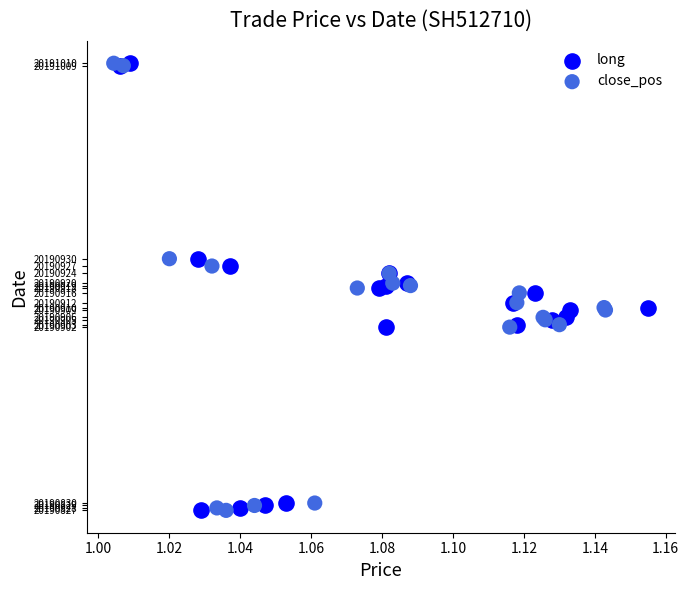

What are all the series names shown in the legend?

long, close_pos